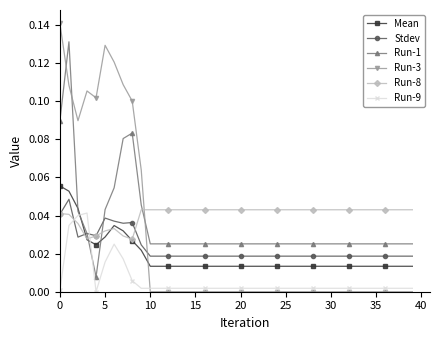

True or false: Run-1 and Mean cross at least once.

True